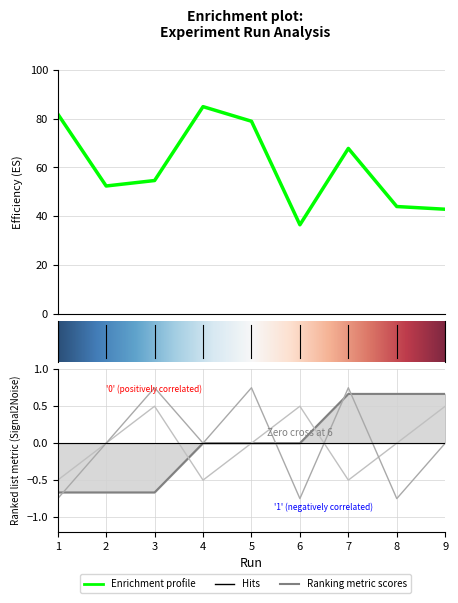

Does the chart display data point markers on the line(s)?

No